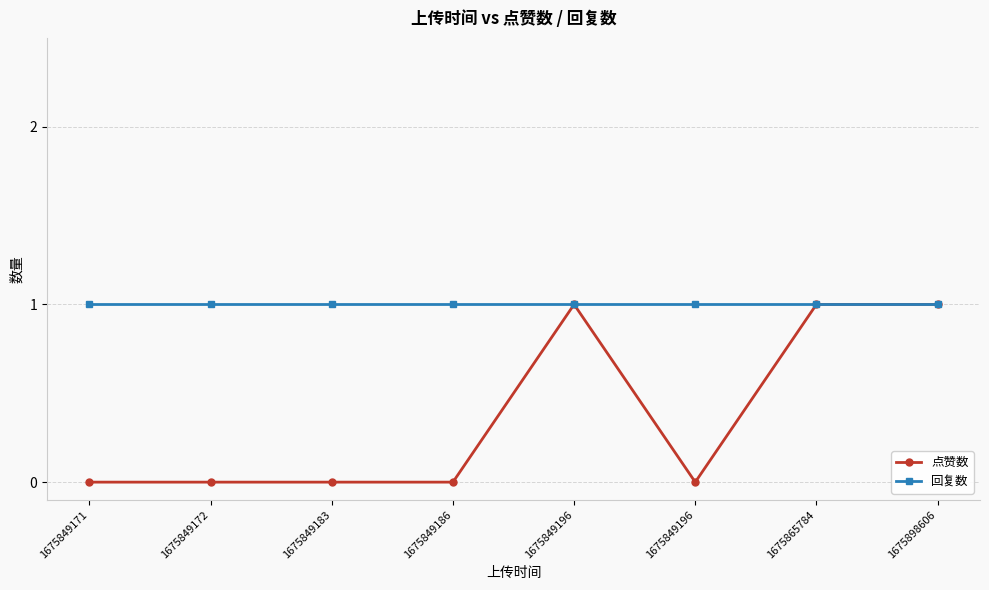

Is this an area chart (filled region under the line)?

No